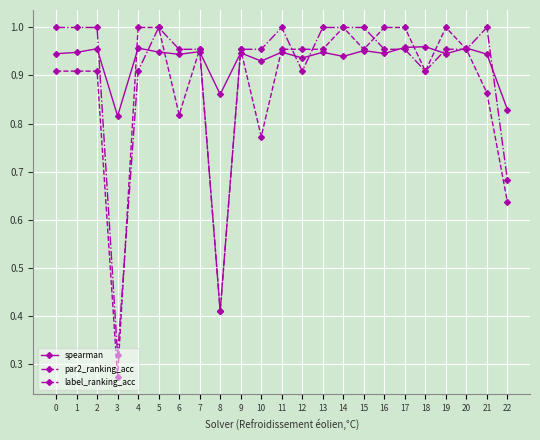

Between which two adjacent categories do label_ranking_acc and spearman first intersect?

2 and 3